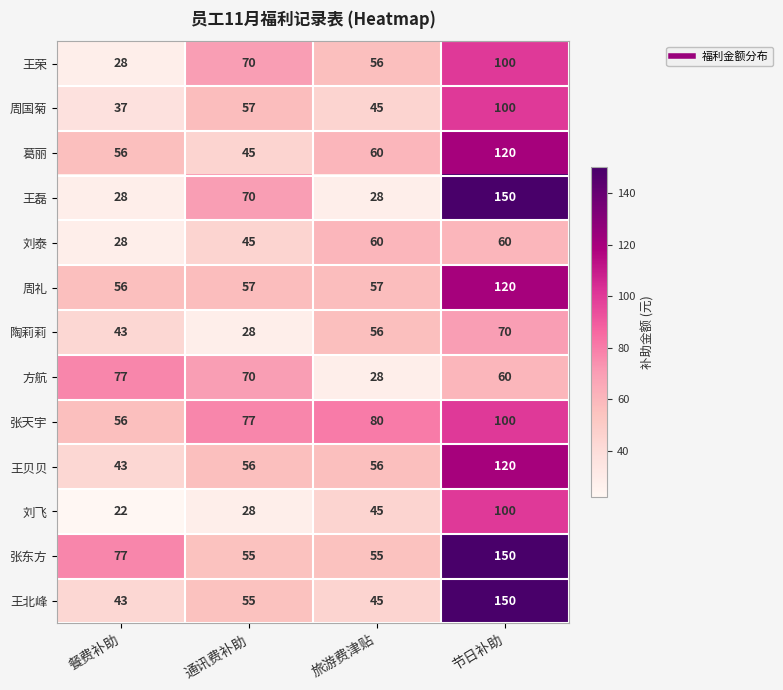

What is the smallest value displayed?

22